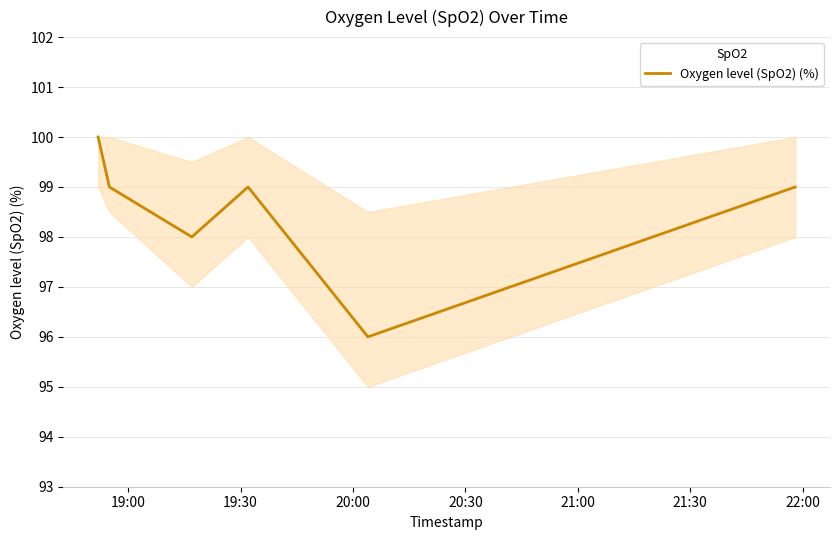

True or false: the data has more than 2 interior local peaks.

False